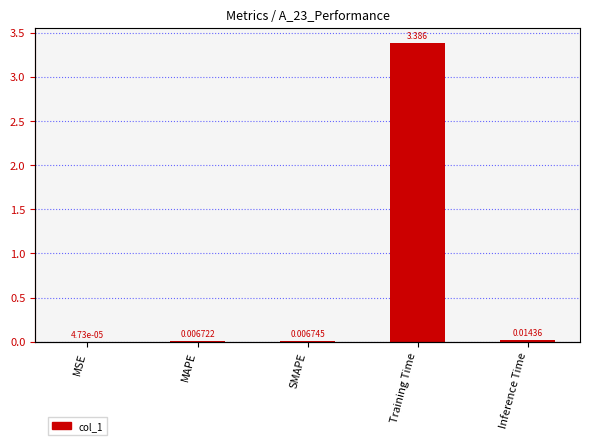

What is the label of the 5th bar from the left?

Inference Time